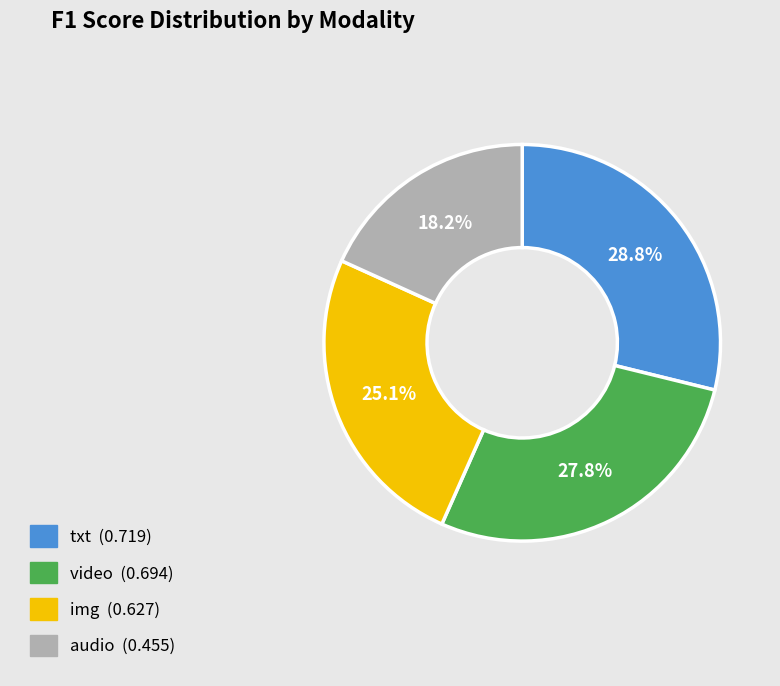

What portion of the pie excludes img?

74.9%